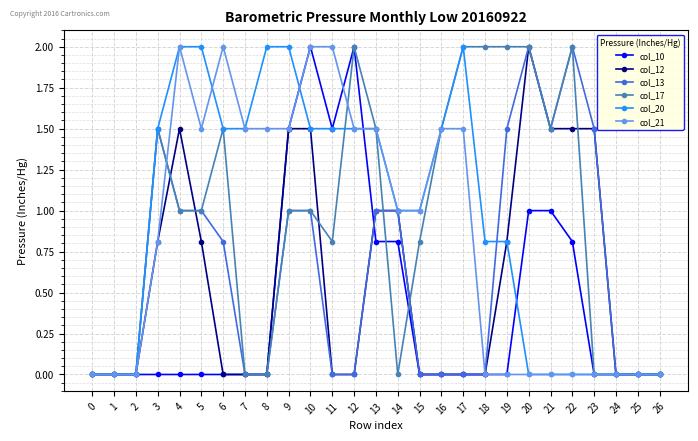

The value of col_21 at 20 is -0.8. True or false?

False